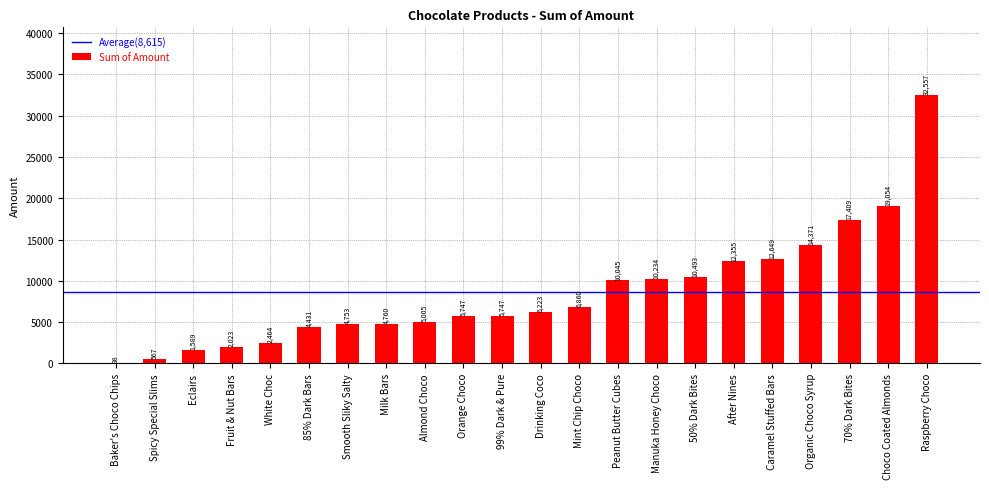

Is it true that the value at Caramel Stuffed Bars is 7988?

False